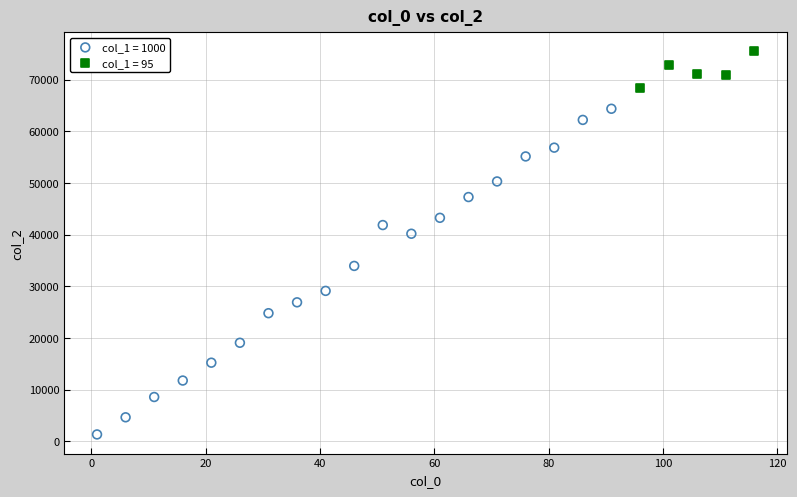

Which series reaches the maximum Y coordinate?

col_1 = 95